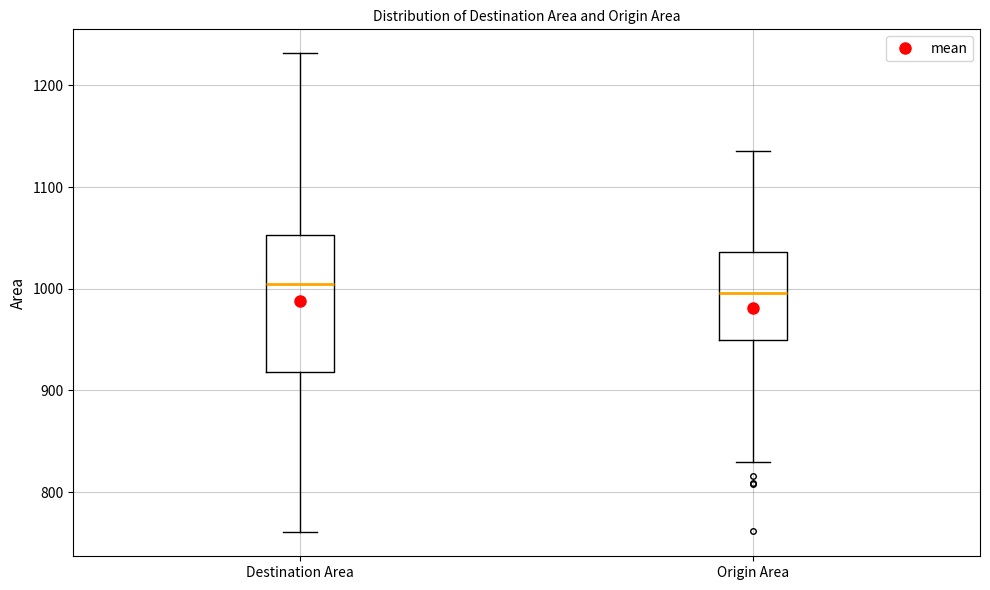

Reading left to right, transcribe this box plot: for each box, give where its median line is, the range the box spans, and where its two whiskers end, as read against the y-axis. The values are not printed on the chart, so give them approximately, as read against the axis.

Destination Area: median 1010, box 920 to 1050, whiskers 760 to 1230
Origin Area: median 1000, box 950 to 1040, whiskers 830 to 1140